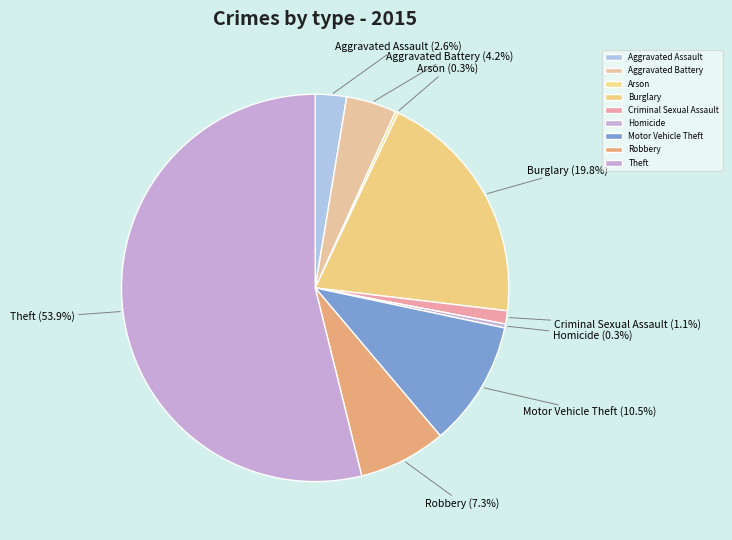

The Aggravated Battery slice represents 17% of the pie. True or false?

False